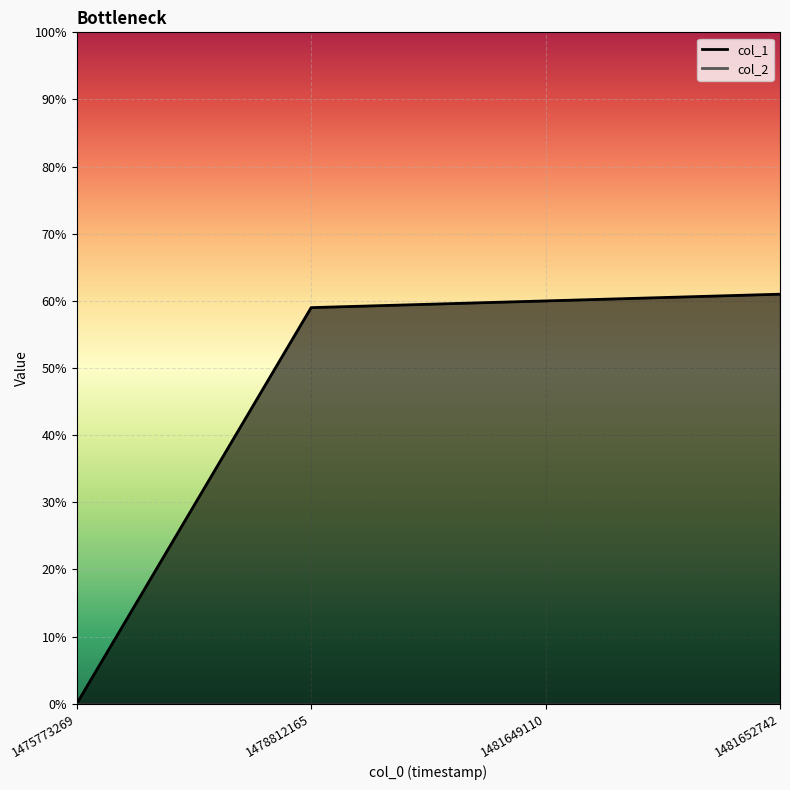

Reading left to right, what are all the values shown in this chart?

0	59	60	61